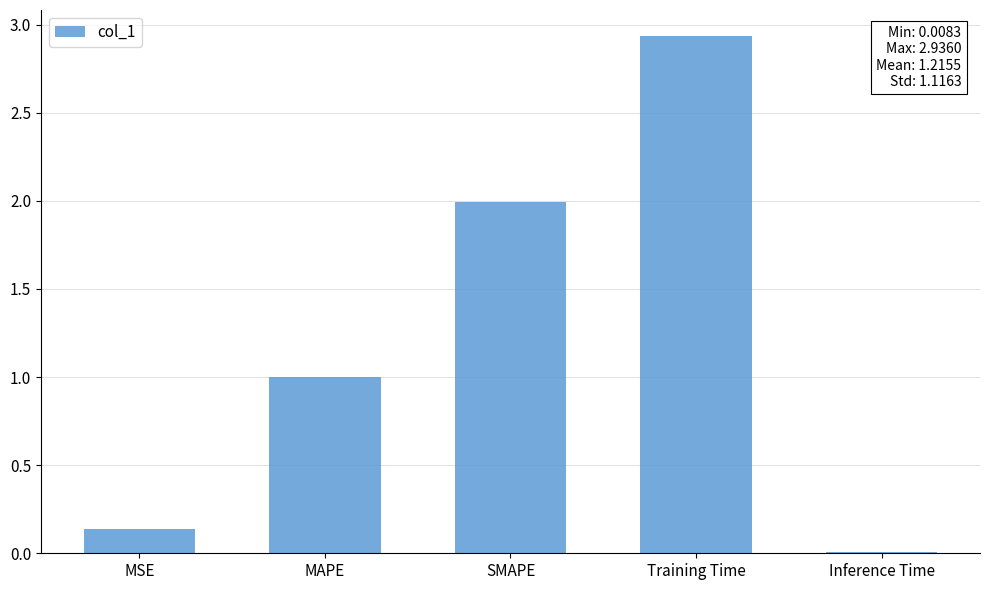

How many series are shown in this chart?

1